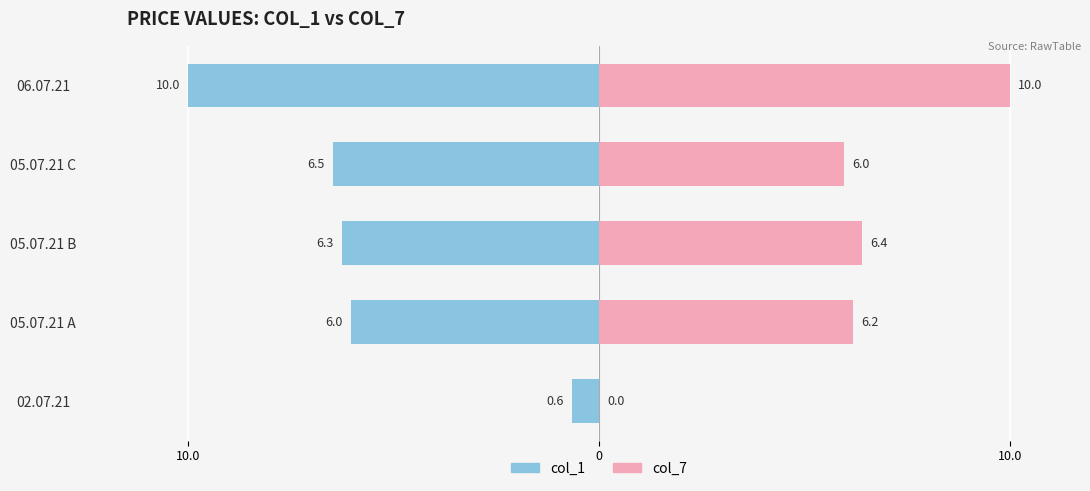

At 02.07.21, list the series in order from smallest to largest.

col_1, col_7